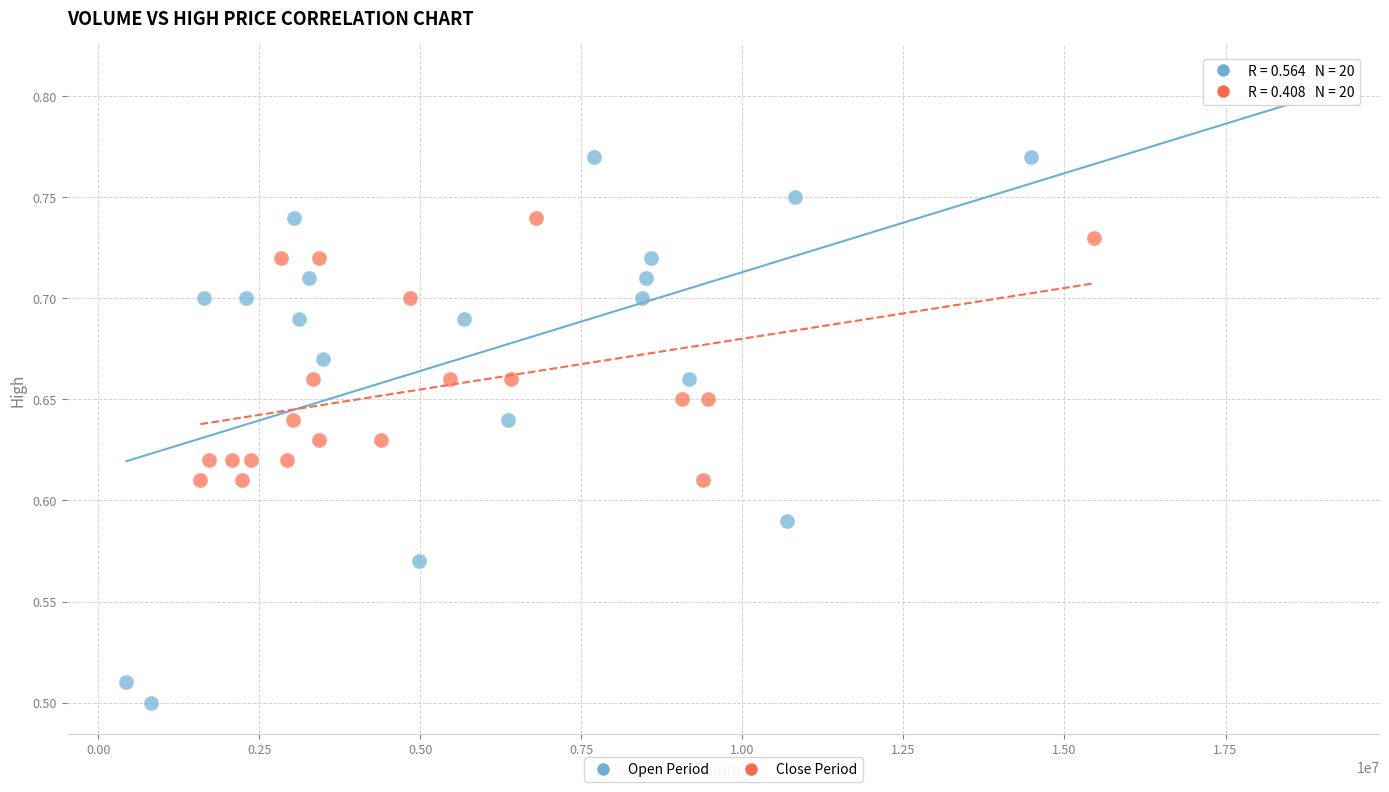

Which series reaches the maximum Y coordinate?

Open Period